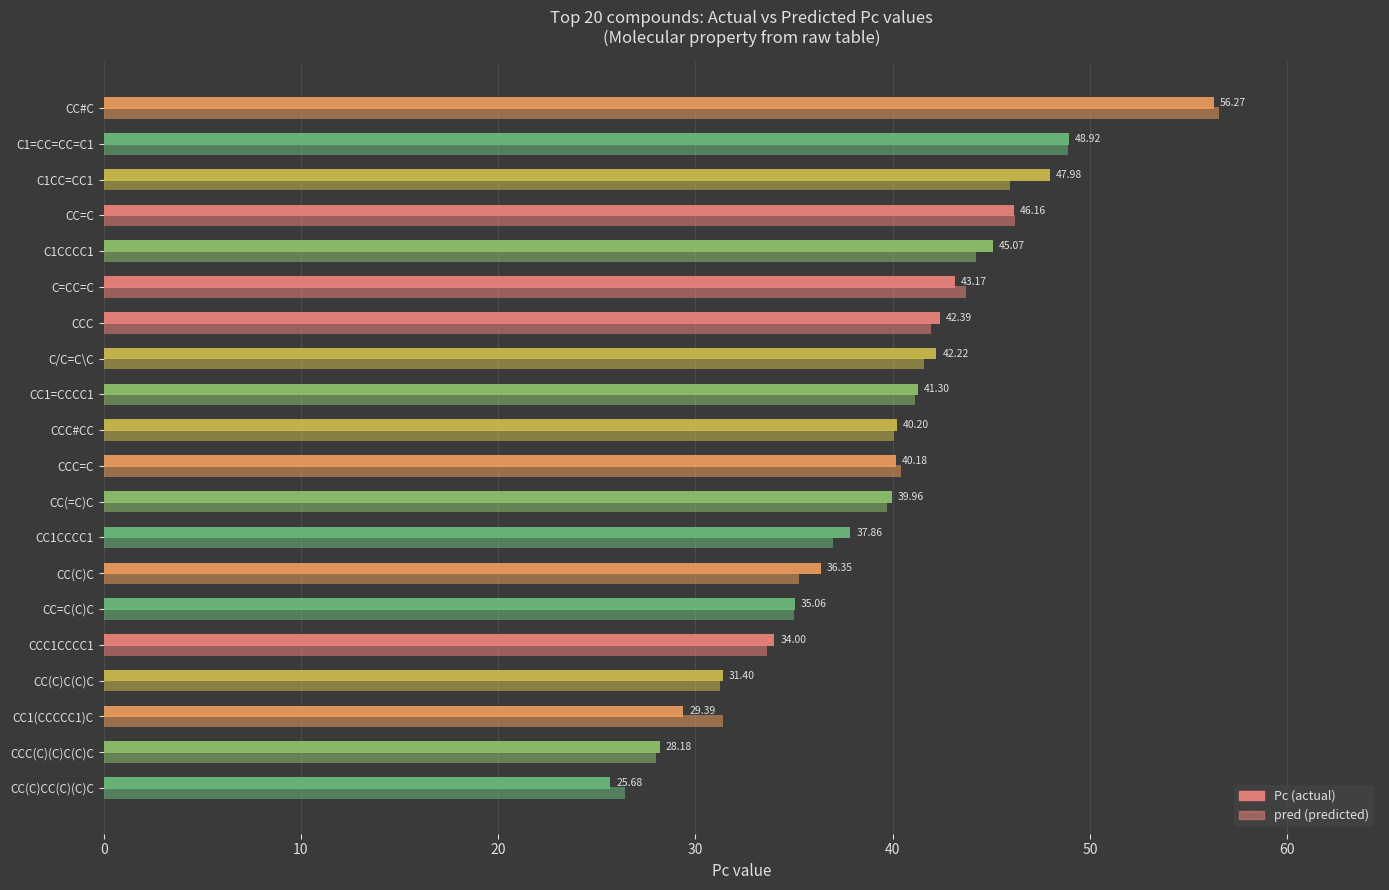

What is the highest value of the Pc (actual) series?

56.3